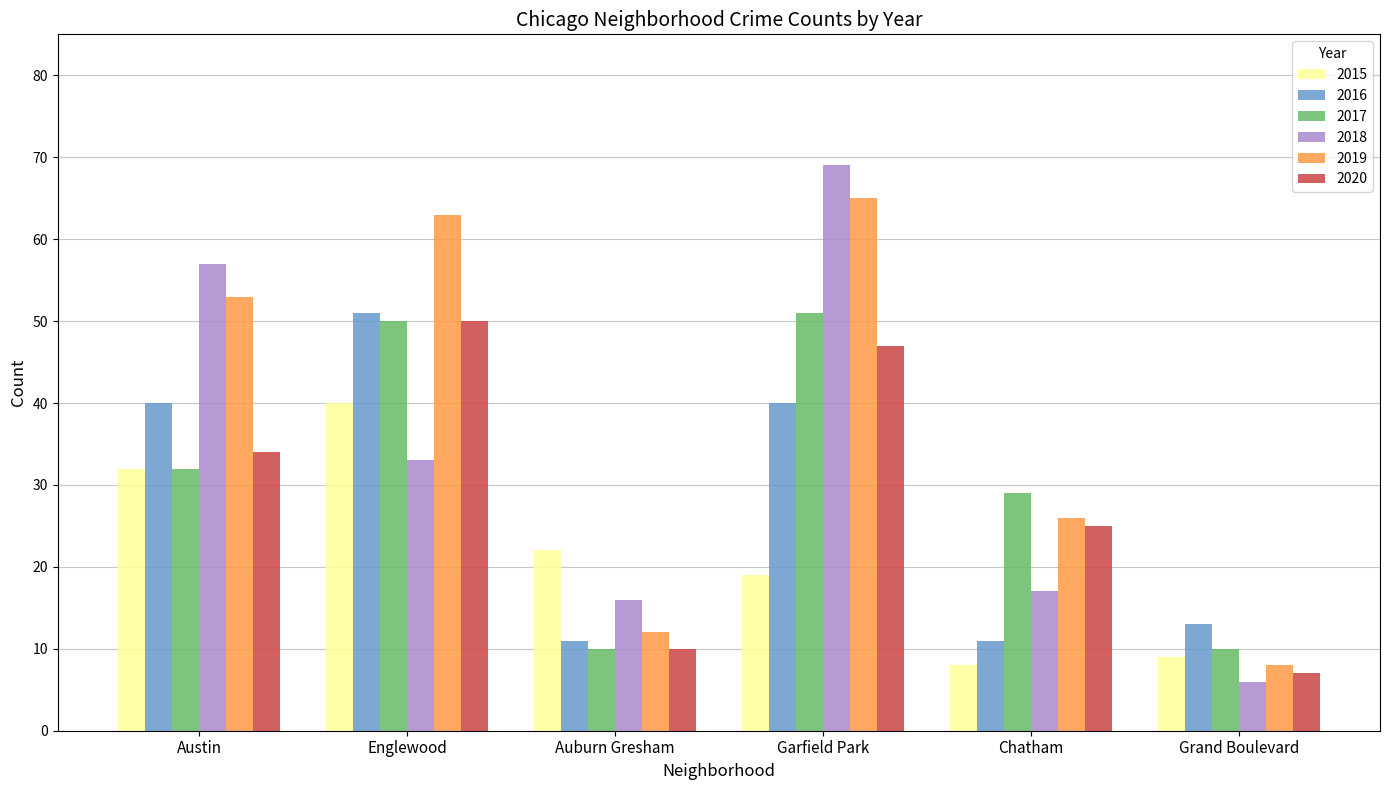

Which series has the largest range (max minus min)?

2018